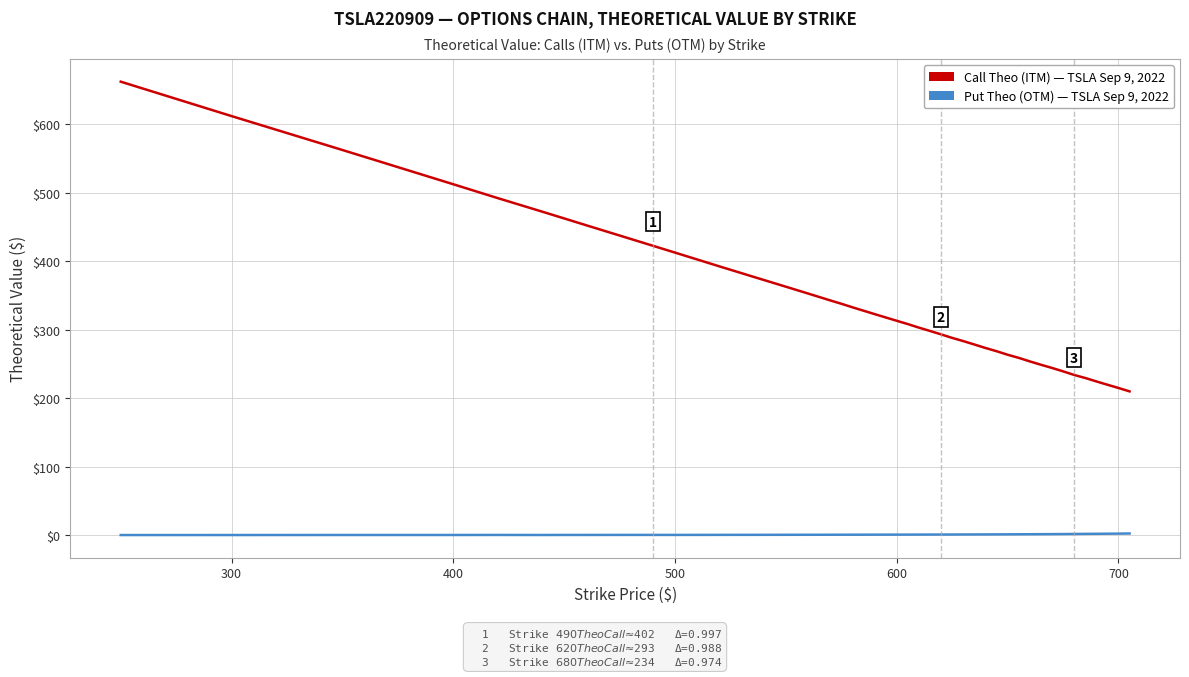

How many distinct data groups are displayed?

2